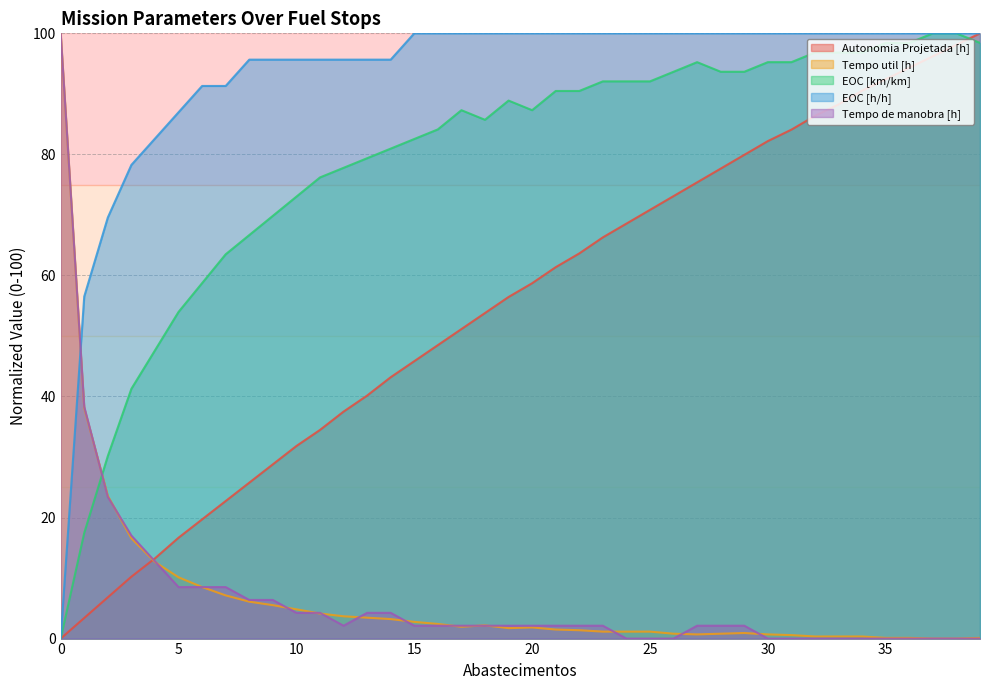

At which category is the sum across all series the highest?

39